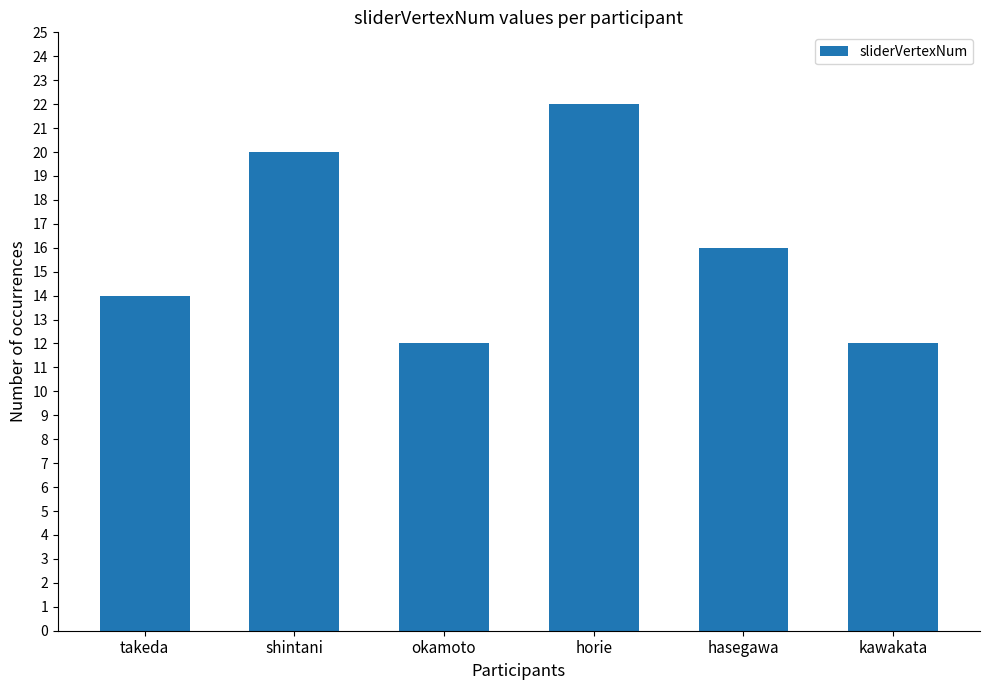

What is the ratio of the value at takeda to the value at kawakata?

1.2